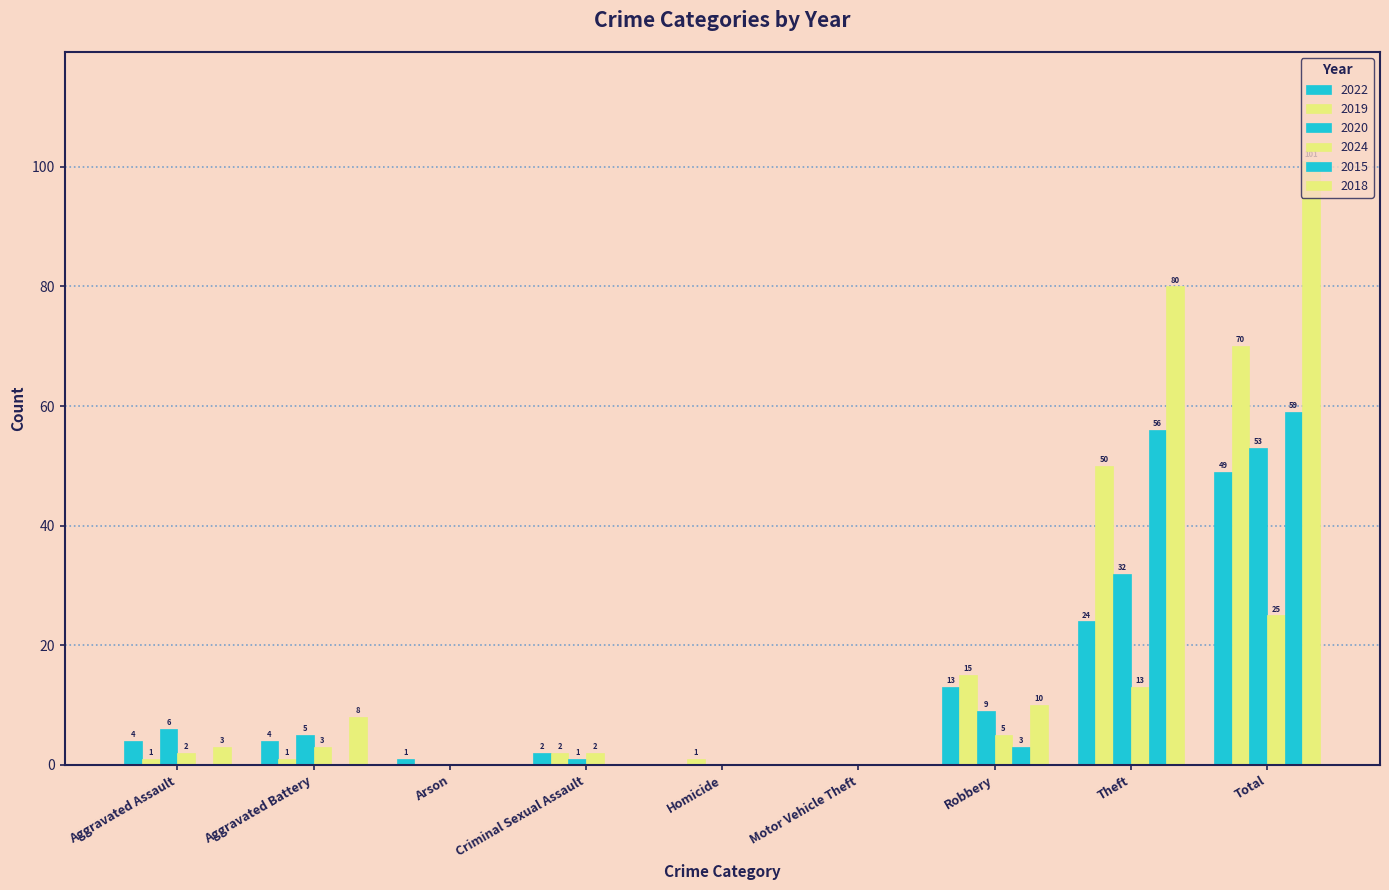

Count the number of data series in this chart.

6